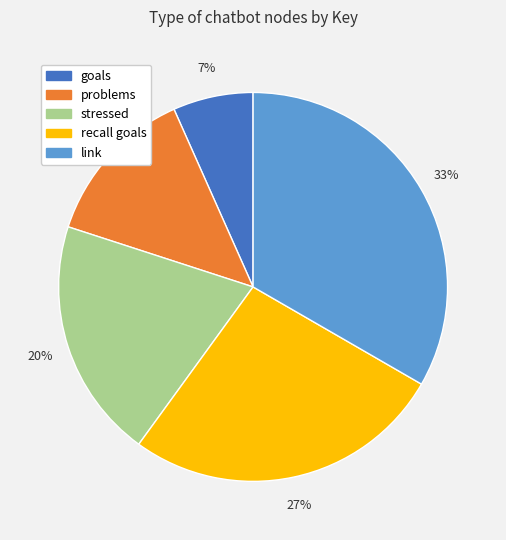

Which slice is the smallest?

goals